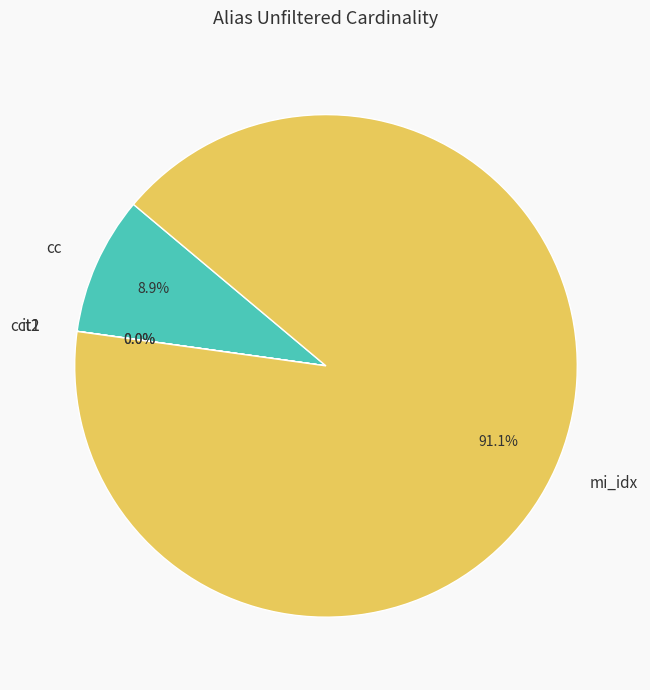

Approximately how many times larger is the value at mi_idx compared to cc?

10.2